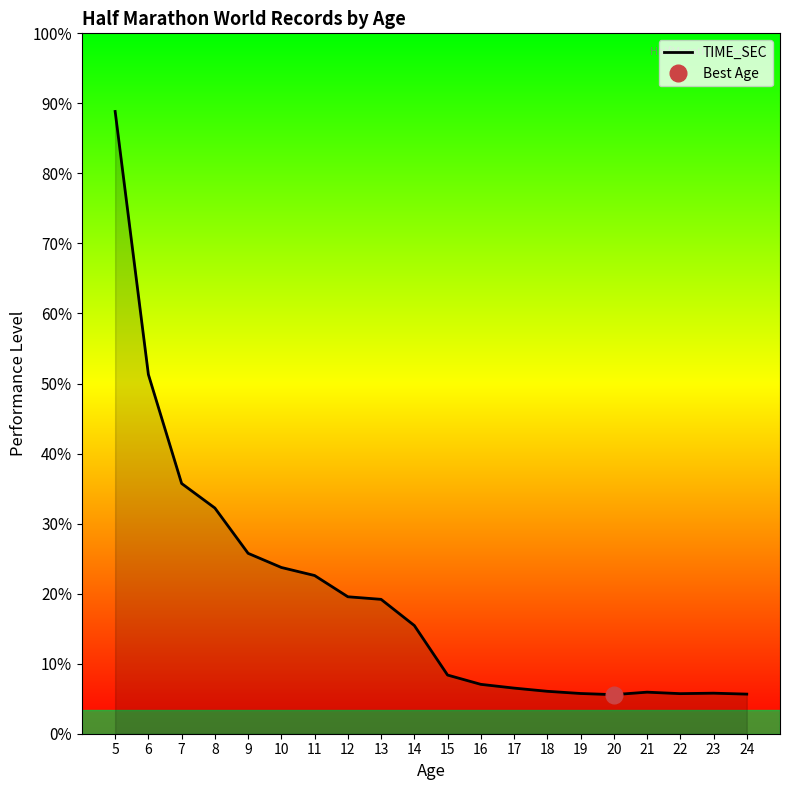

Where is the data nearest to the value 7245?

6